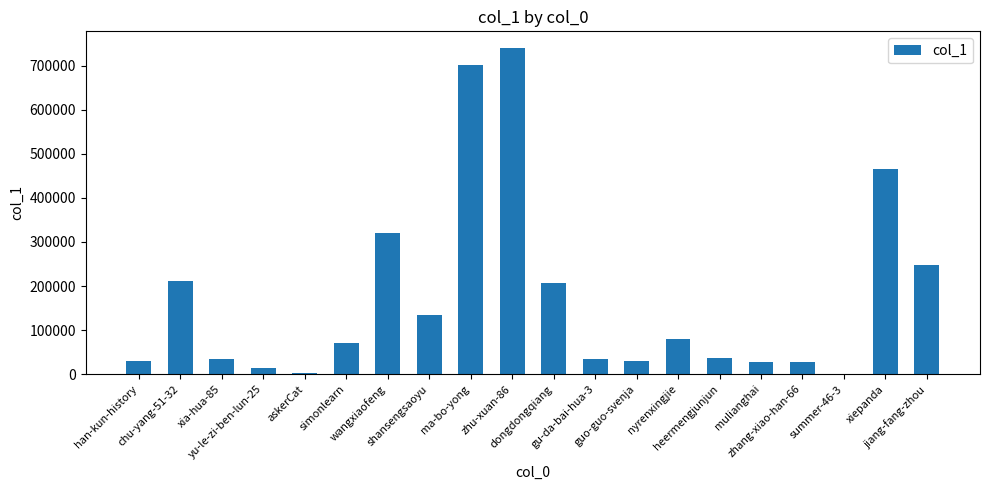

What is the maximum value shown in the chart?

740819